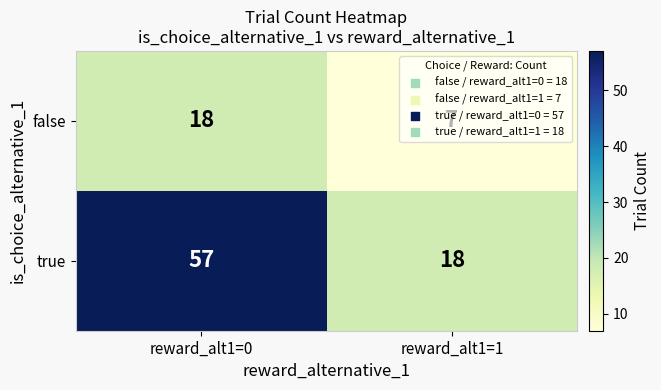

Which series changed the most between reward_alt1=0 and reward_alt1=1?

true